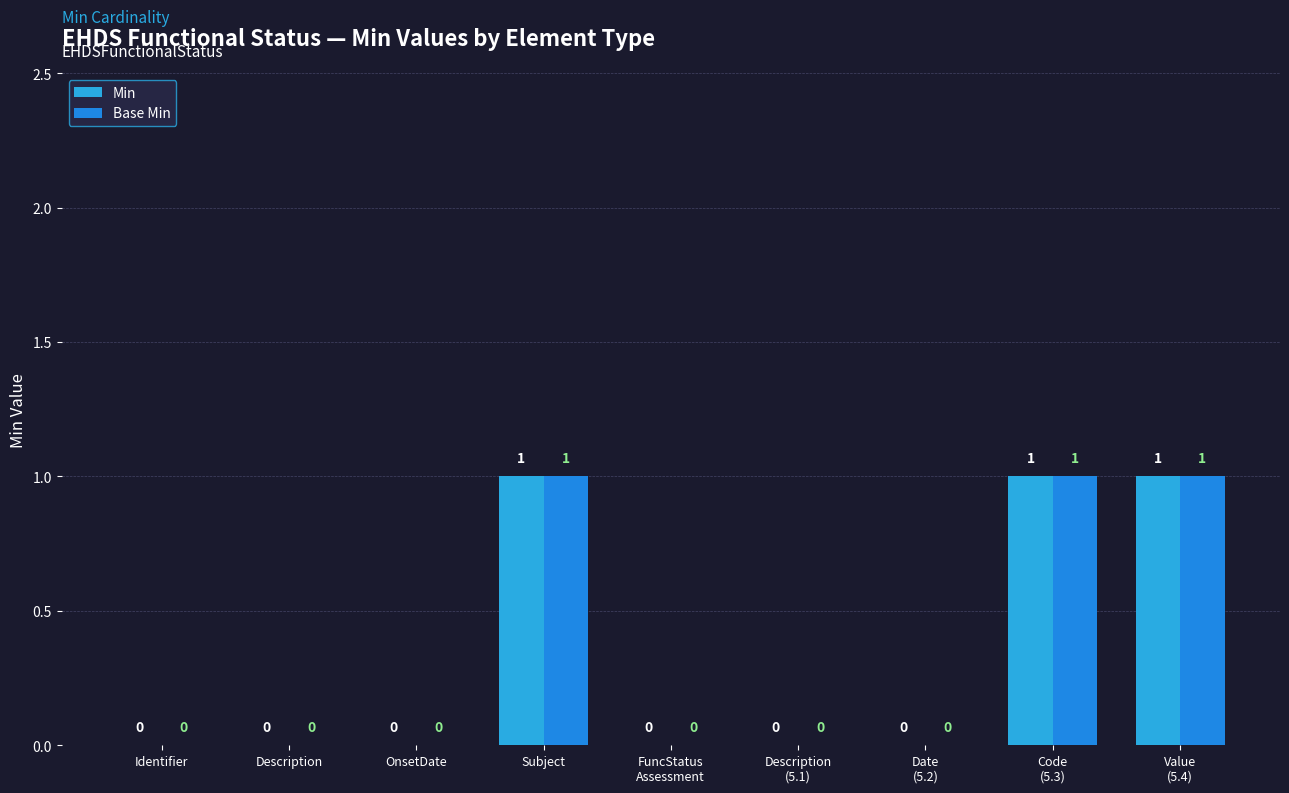

At Identifier, list the series in order from largest to smallest.

Min, Base Min